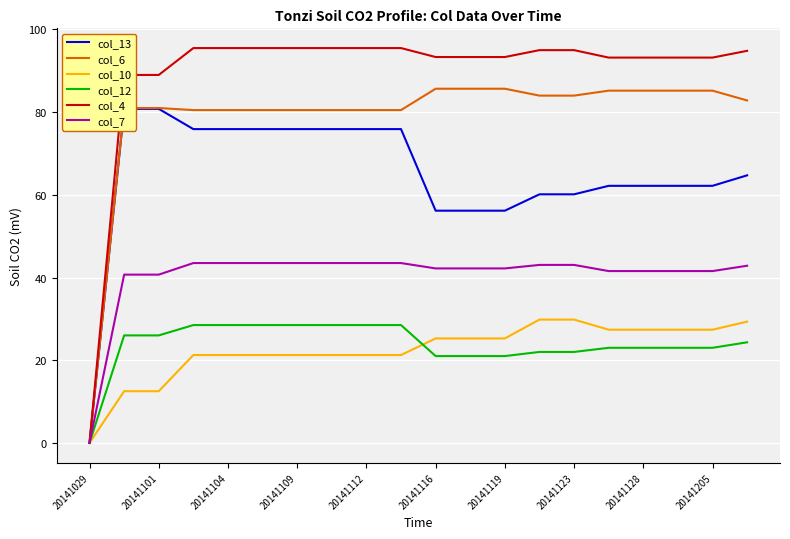

True or false: col_6 and col_4 cross at least once.

False